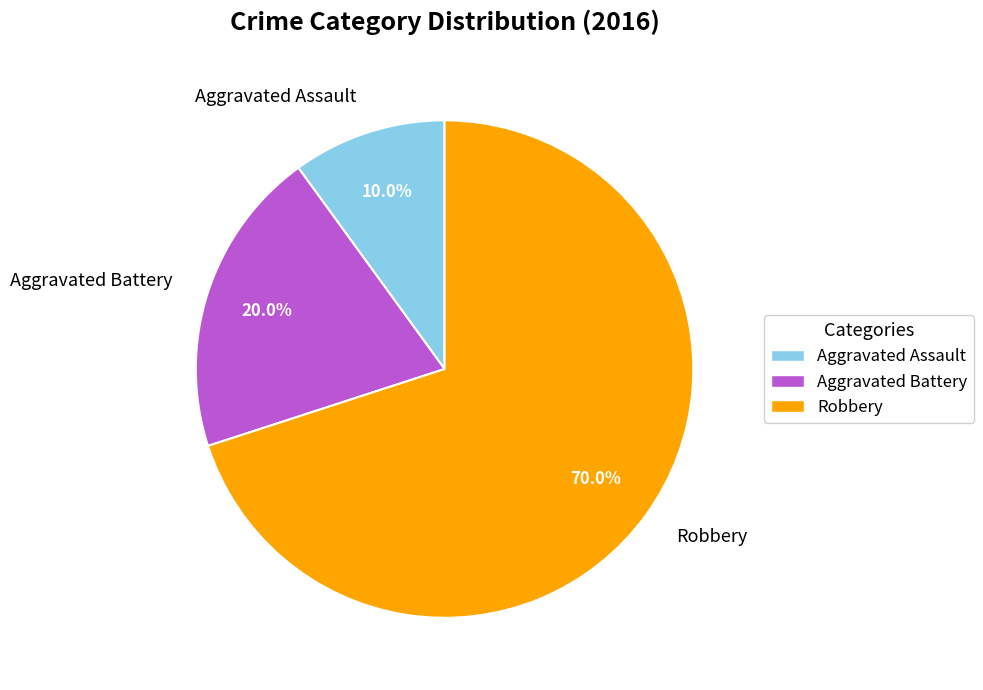

True or false: Aggravated Assault accounts for 19% of the total.

False